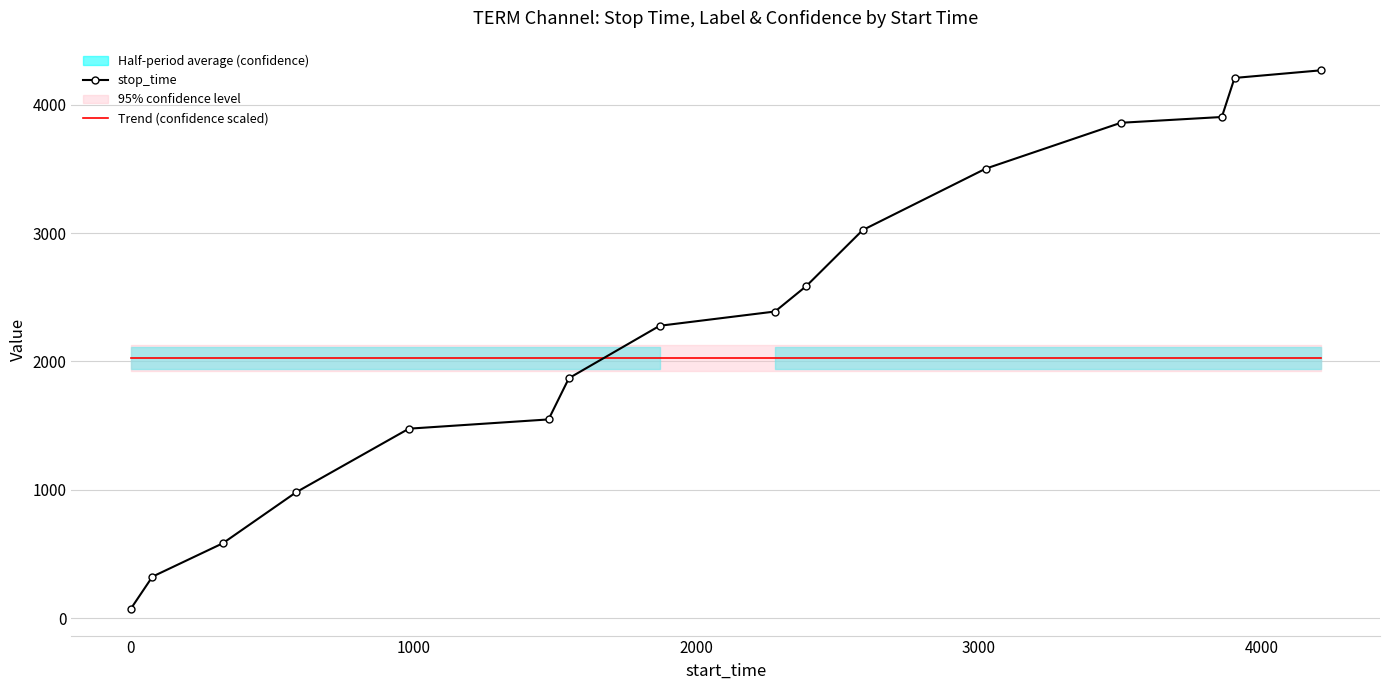

True or false: stop_time has more than 1 points higher than both neighbors.

False